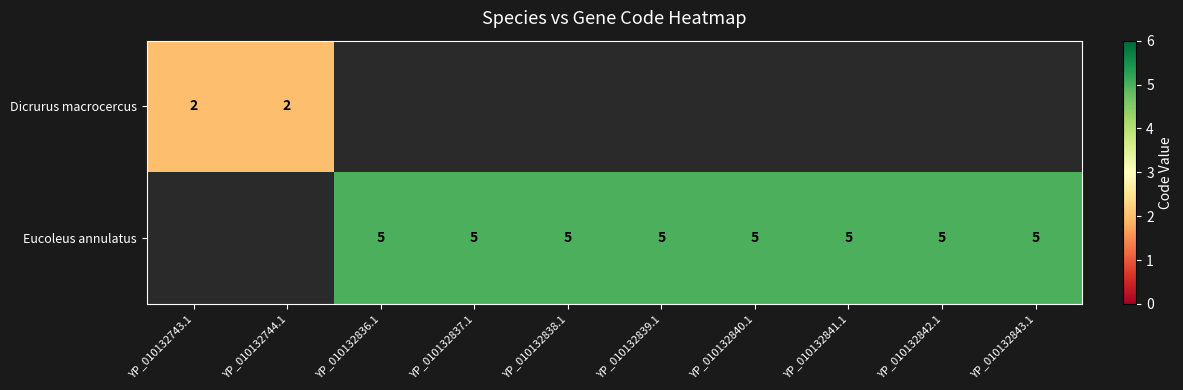

At how many categories does at least one series exceed 2?

8